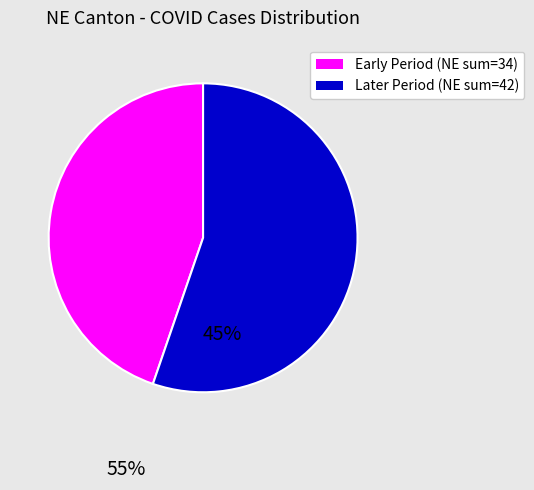

True or false: Later Period (NE sum=42) accounts for 55% of the total.

True